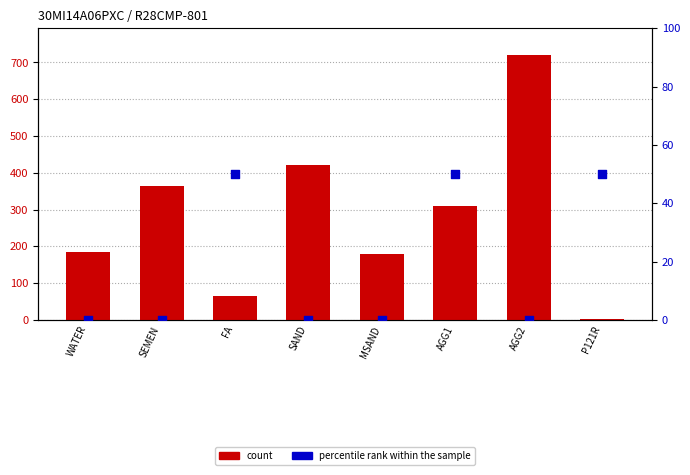

Which series contains the highest Y value?

count